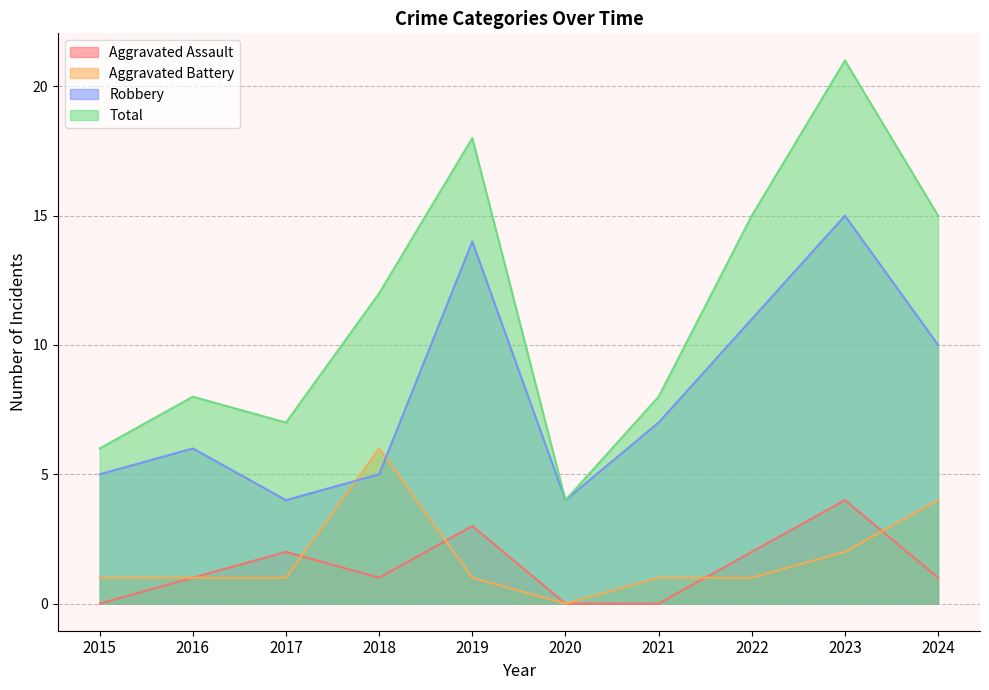

Reading left to right, extract all data points from this chart.

Aggravated Assault: 2015=0	2016=1	2017=2	2018=1	2019=3	2020=0	2021=0	2022=2	2023=4	2024=1
Aggravated Battery: 2015=1	2016=1	2017=1	2018=6	2019=1	2020=0	2021=1	2022=1	2023=2	2024=4
Robbery: 2015=5	2016=6	2017=4	2018=5	2019=14	2020=4	2021=7	2022=11	2023=15	2024=10
Total: 2015=6	2016=8	2017=7	2018=12	2019=18	2020=4	2021=8	2022=15	2023=21	2024=15